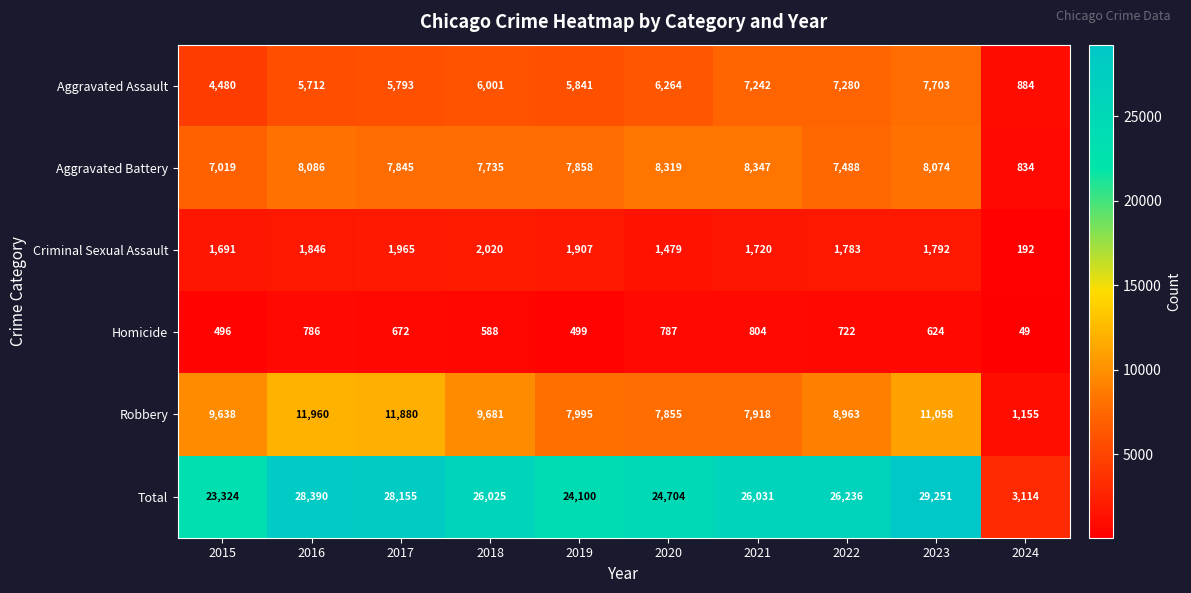

How many series are shown in this chart?

6